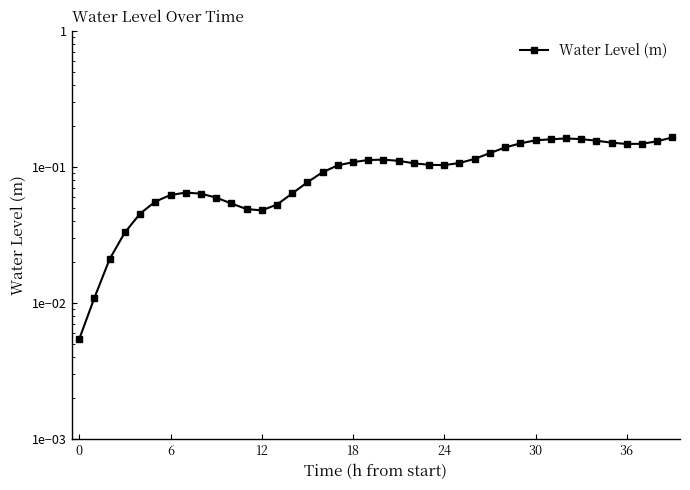

How many lines are shown in the chart?

1